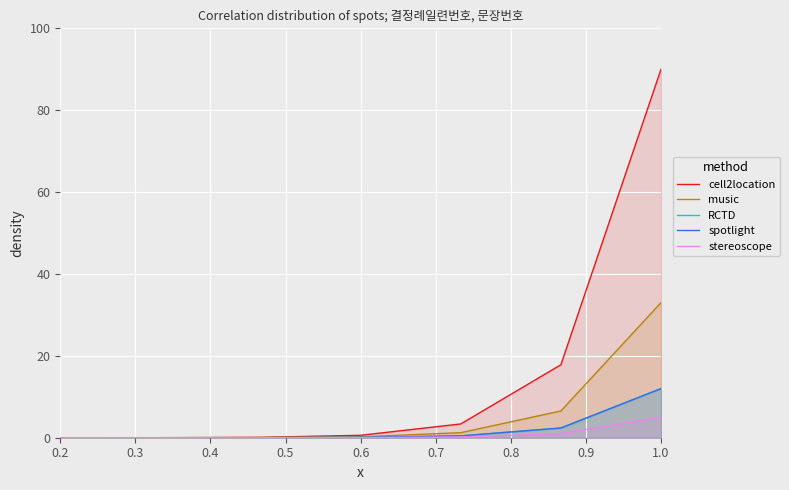

True or false: music and stereoscope cross at least once.

False